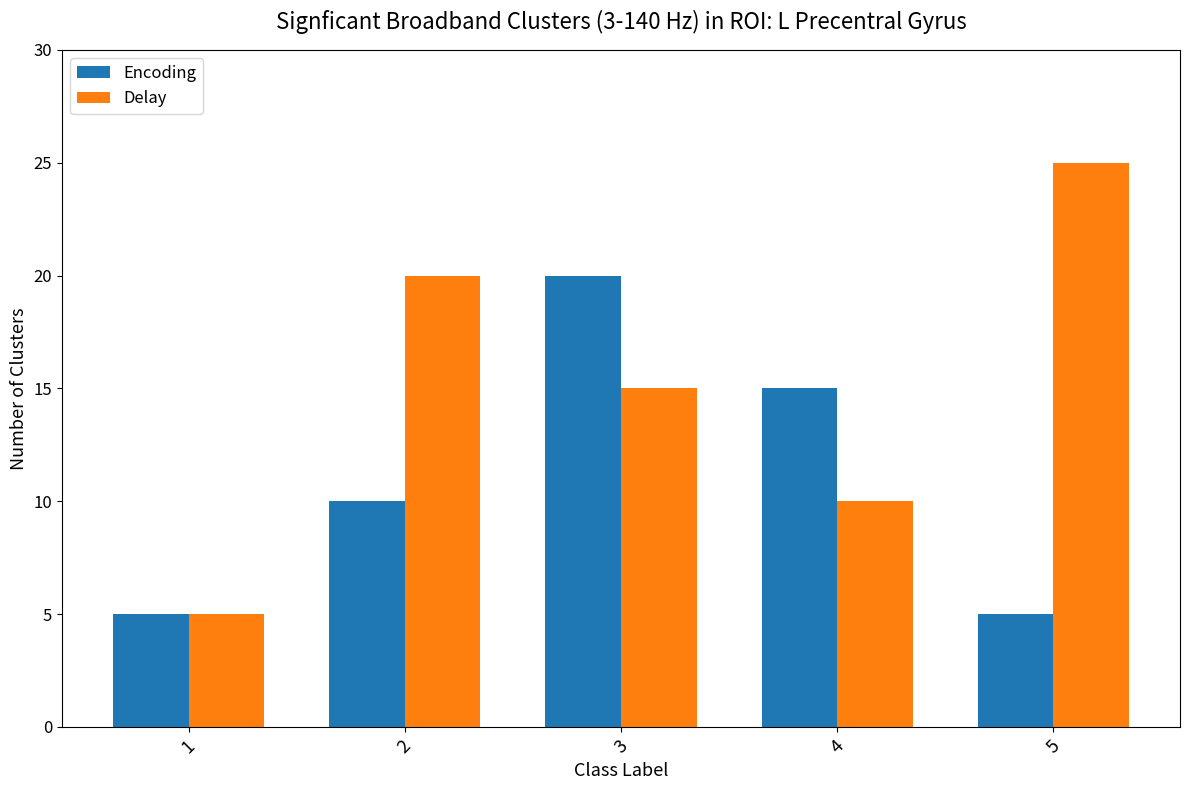

The value of Encoding at 5 is 2. True or false?

False